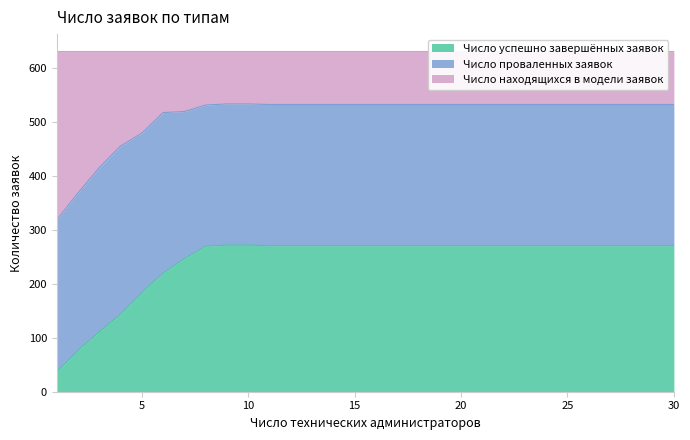

How many data points in Число успешно завершённых заявок are above 270?

7